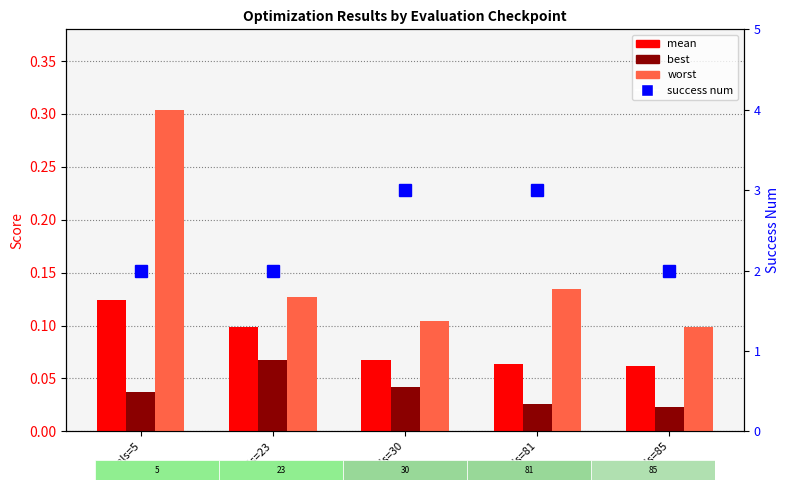

Read the mean value at evals=30.

0.1